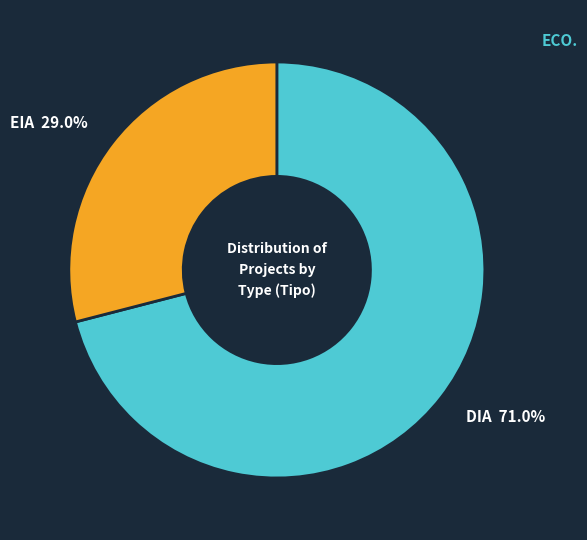

How many segments does this pie chart have?

2